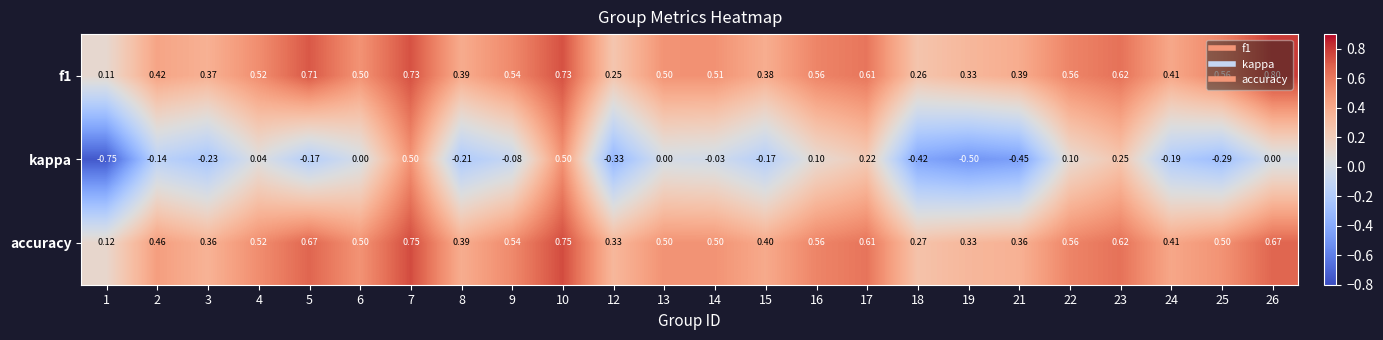

Which series has the largest range (max minus min)?

kappa